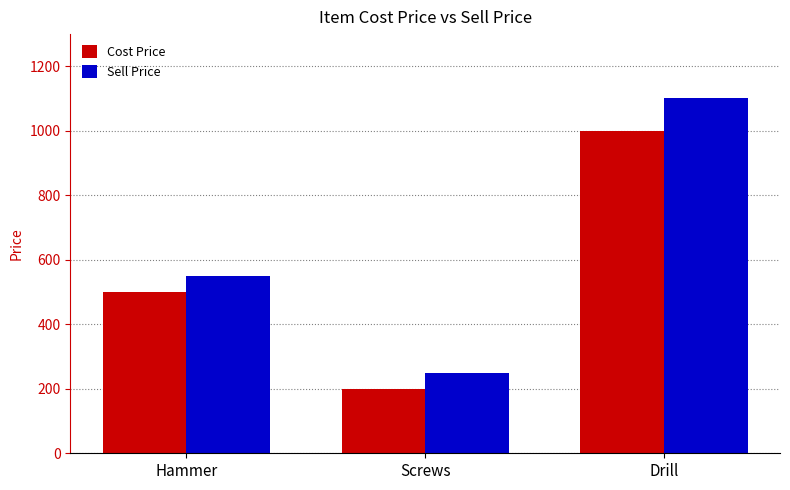

How many data points in Cost Price are less than 500?

1